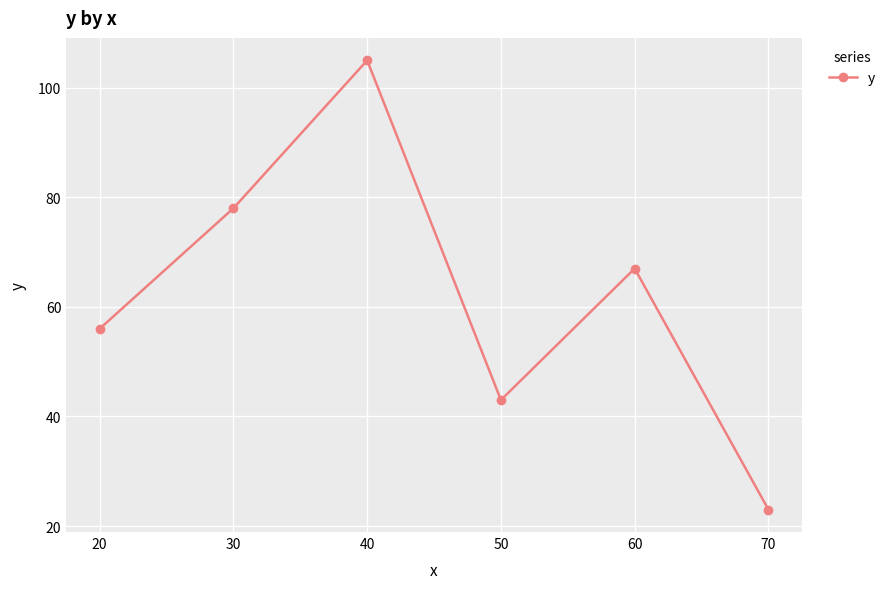

Approximately how many times larger is the value at 40 compared to 60?

1.6